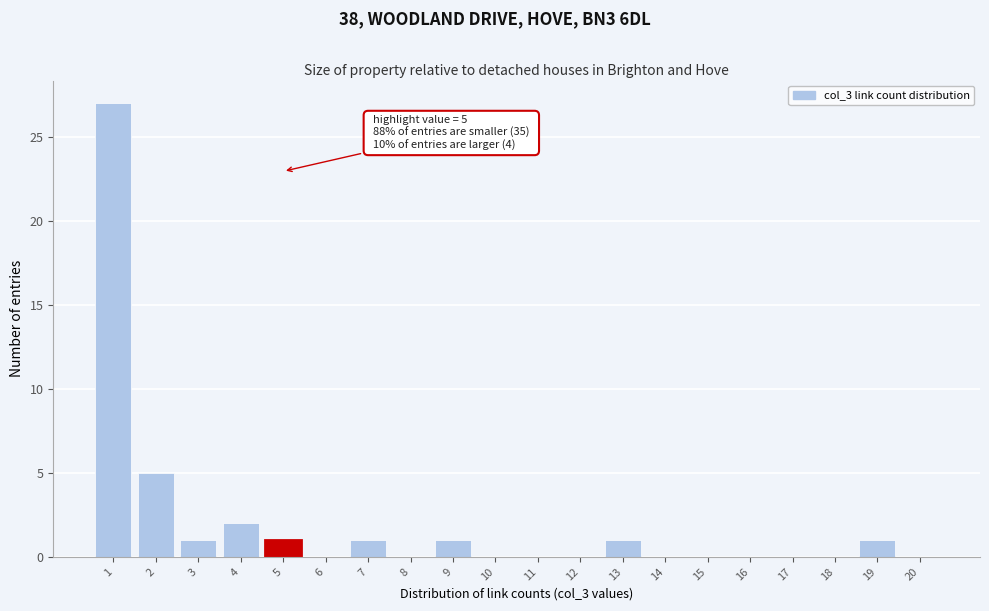

Reading left to right, what are all the values shown in this chart?

1=27	2=5	3=1	4=2	5=1	6=0	7=1	8=0	9=1	10=0	11=0	12=0	13=1	14=0	15=0	16=0	17=0	18=0	19=1	20=0